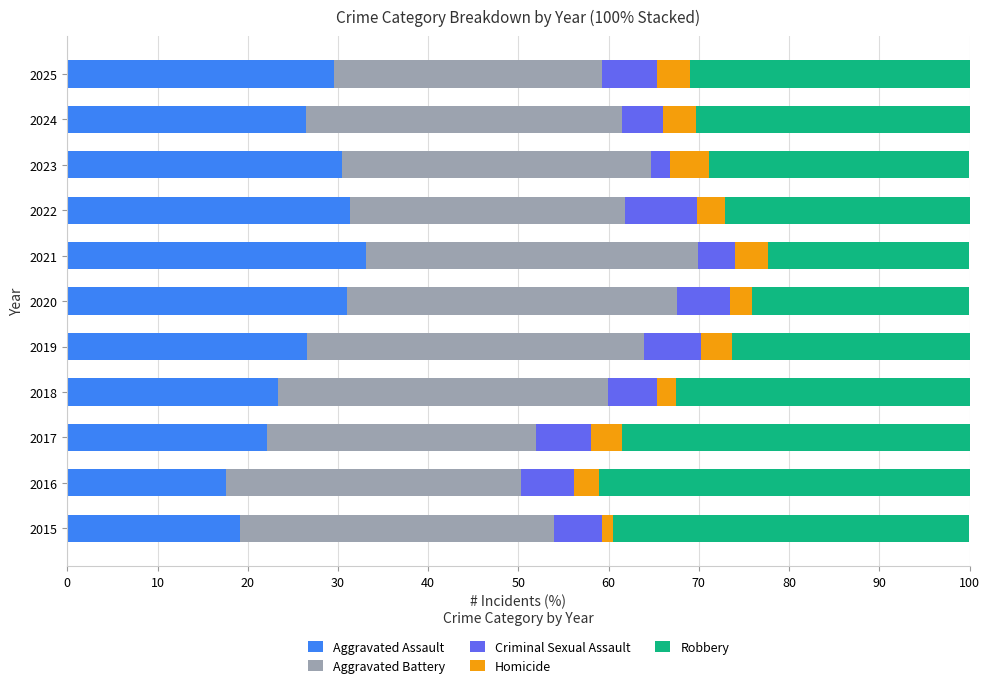

What is the total value across all series at 2025?

100.0